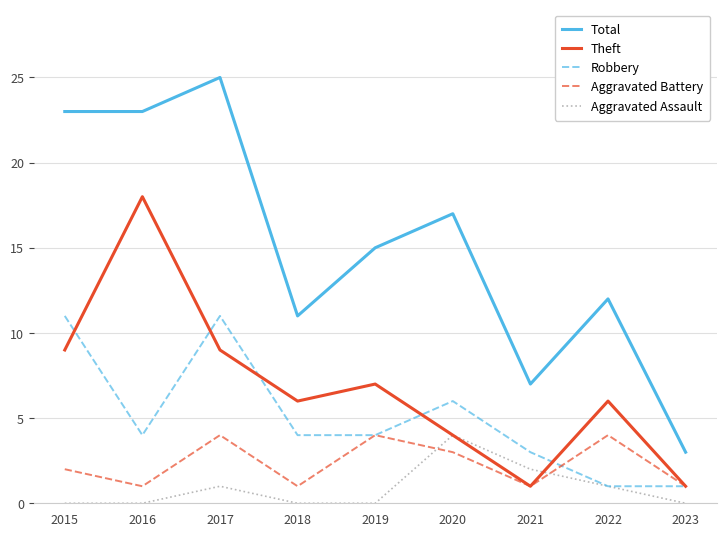

What is the difference between the highest and lowest values at 2021?

6